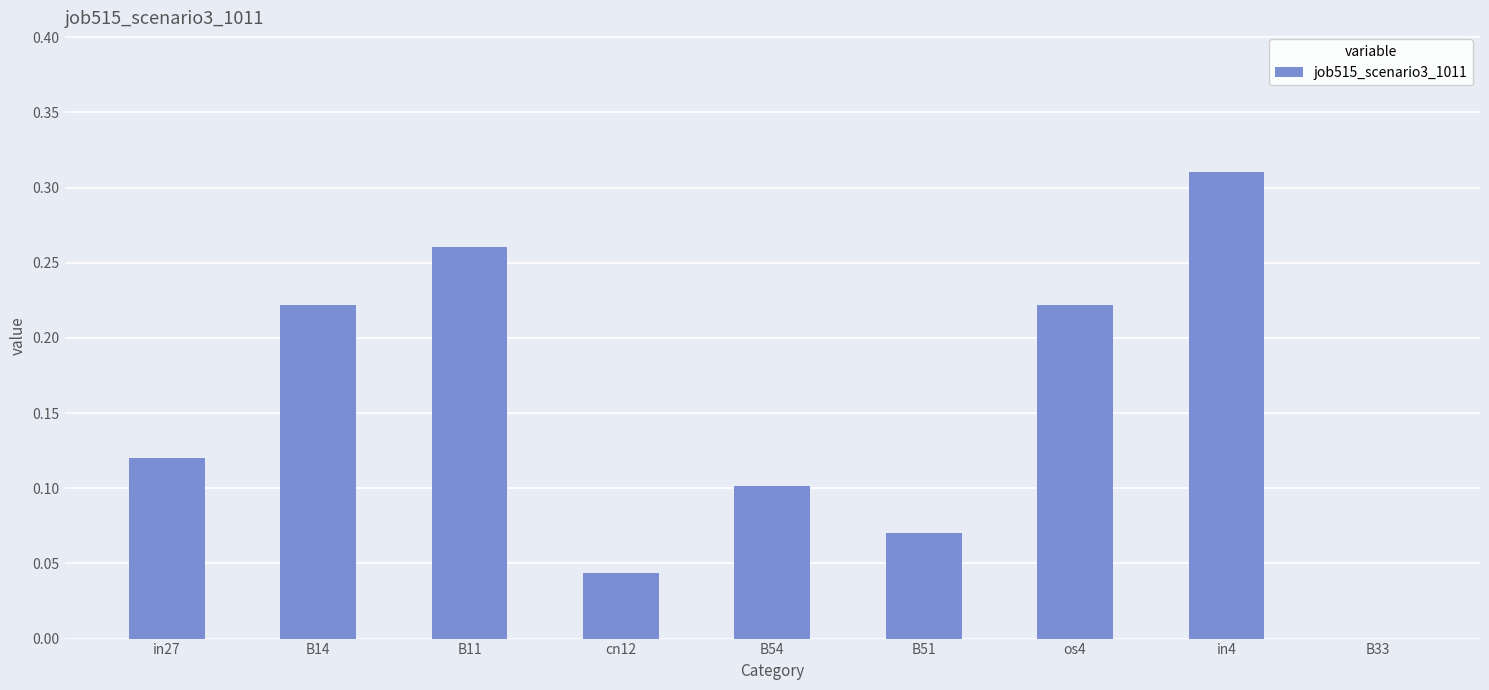

What is the sum of all values?

1.3